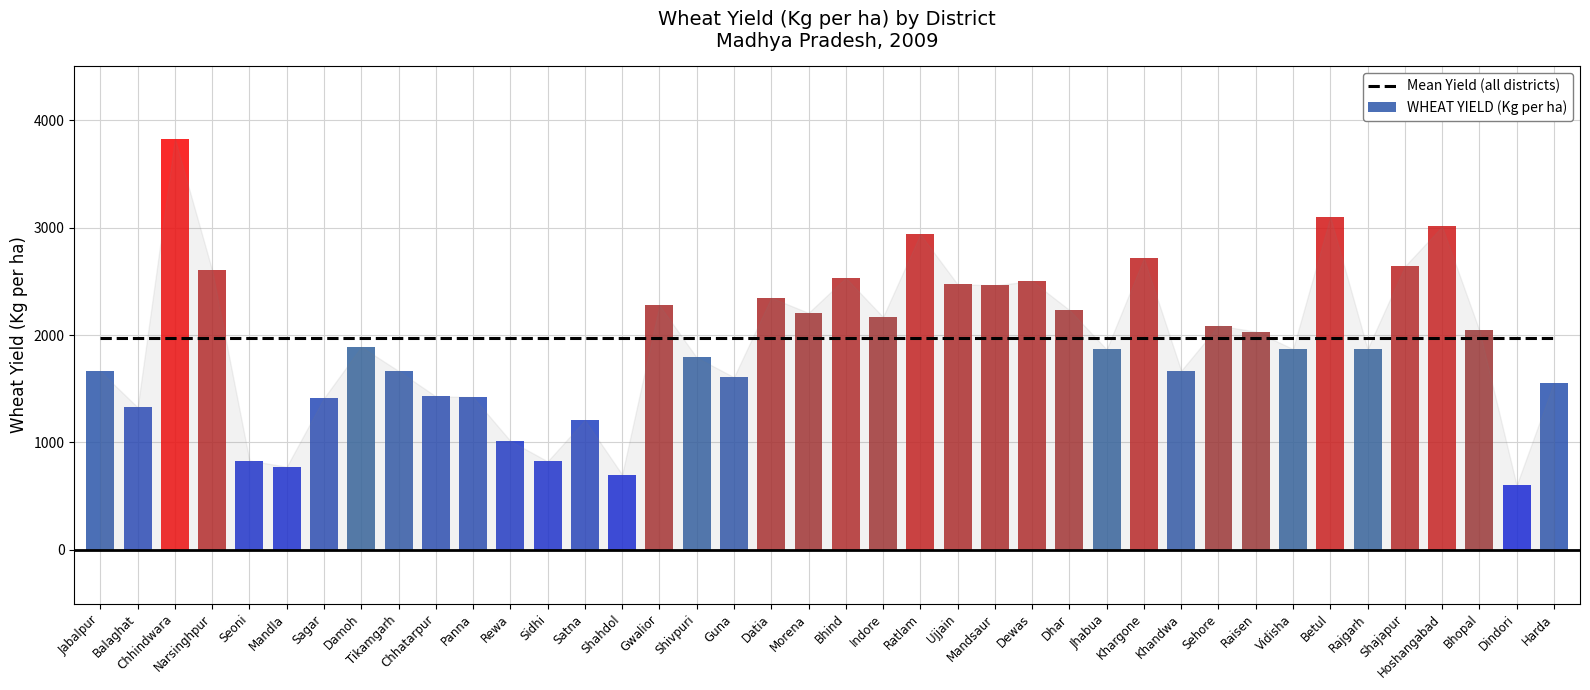

What is the label of the 5th bar from the right?

Shajapur